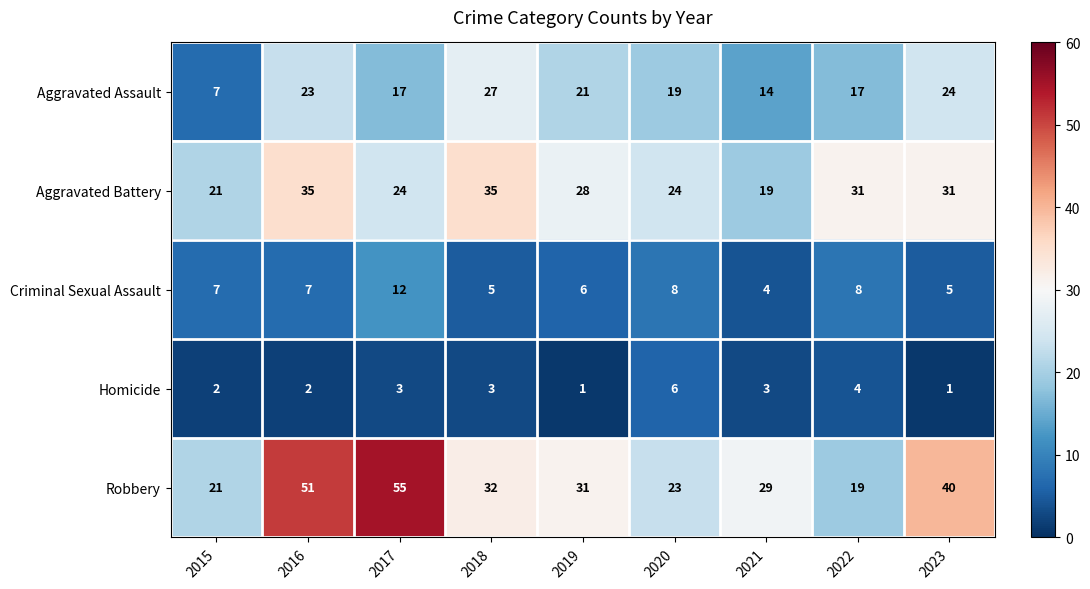

Which category has the highest value in the Criminal Sexual Assault series?

2017